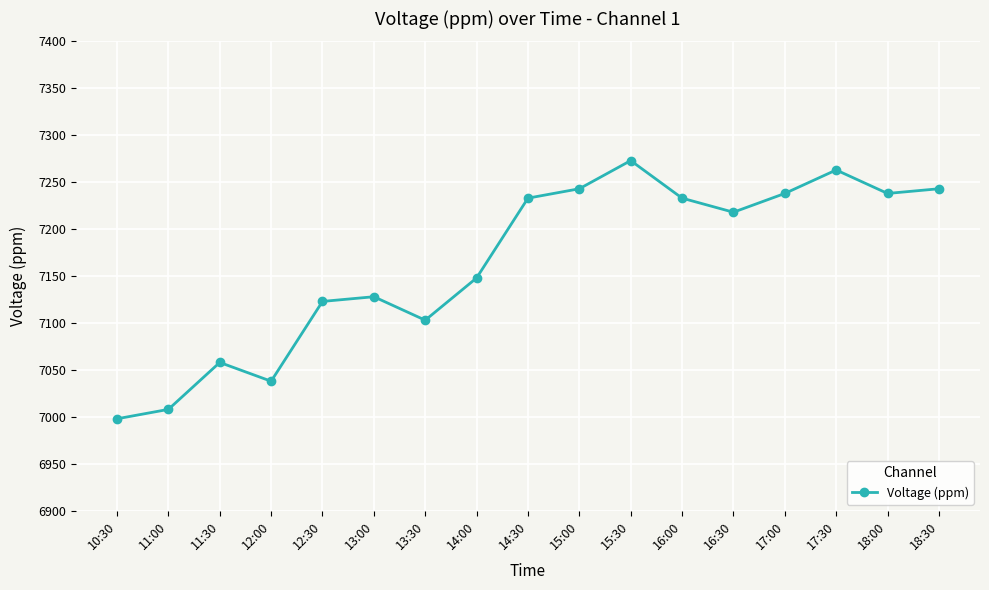

What is the approximate value at 16:00?

7233